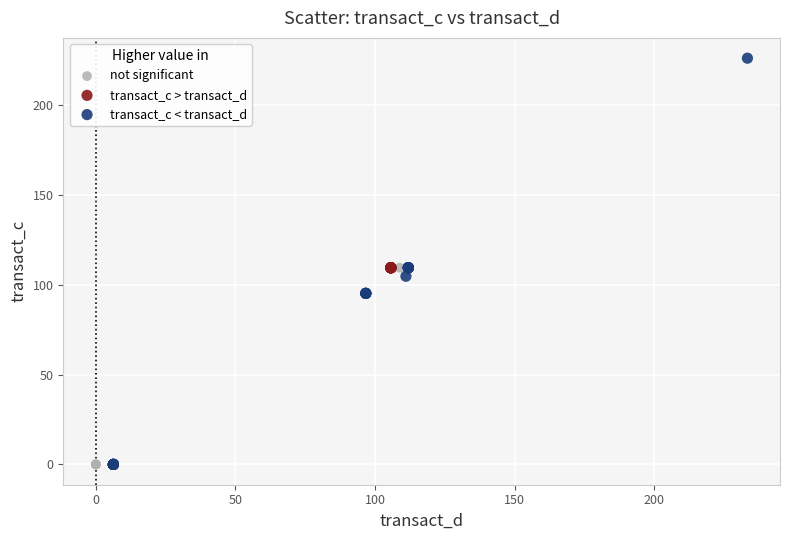

Which series contains the highest Y value?

transact_c < transact_d